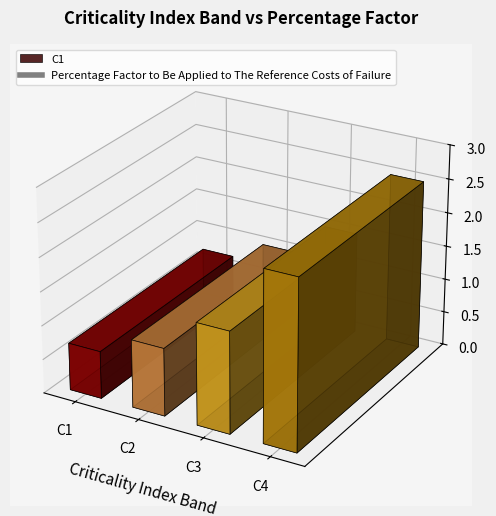

What is the ratio of the value at C2 to the value at C4?

0.4